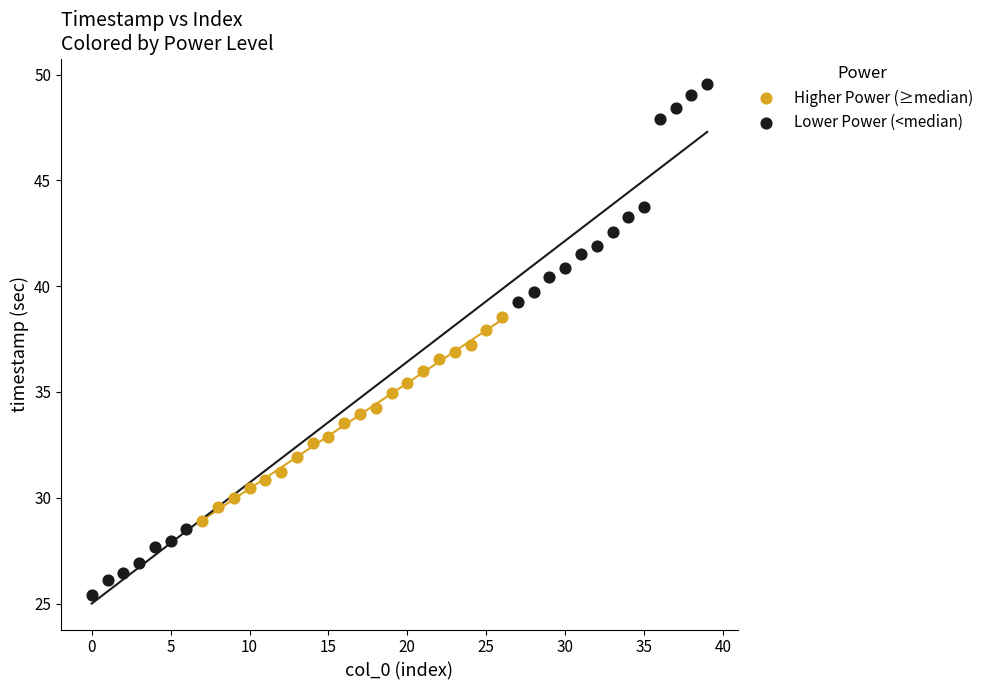

Which series reaches the maximum Y coordinate?

Lower Power (<median)